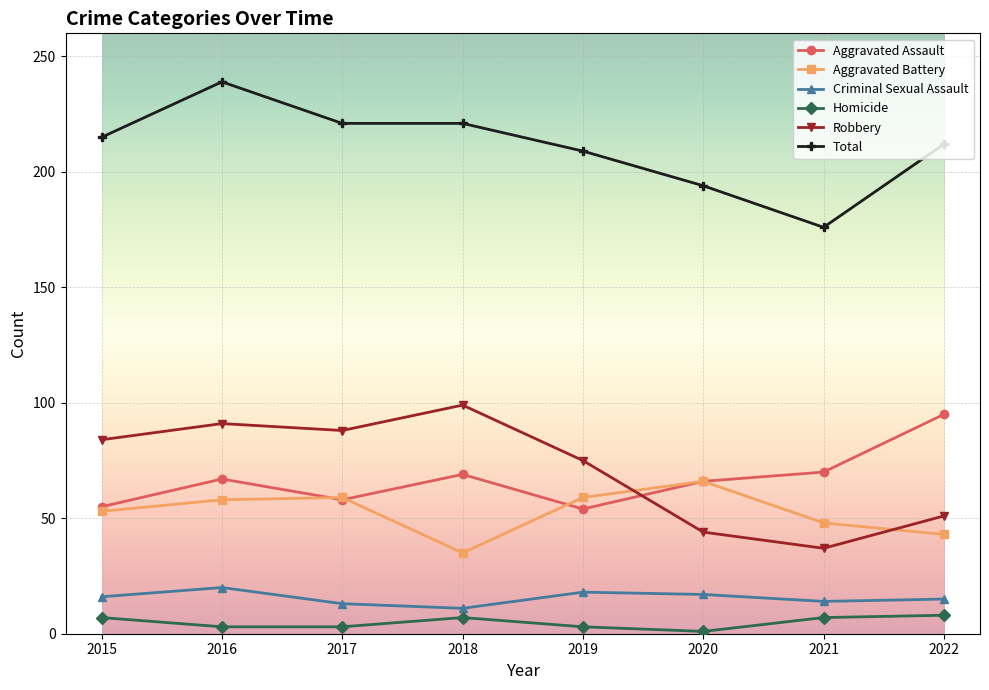

Where is Robbery nearest to the value 68?

2019